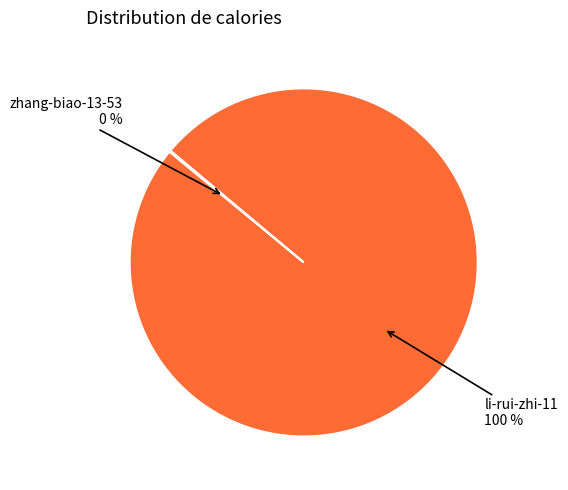

What is the largest slice in the pie chart?

li-rui-zhi-11